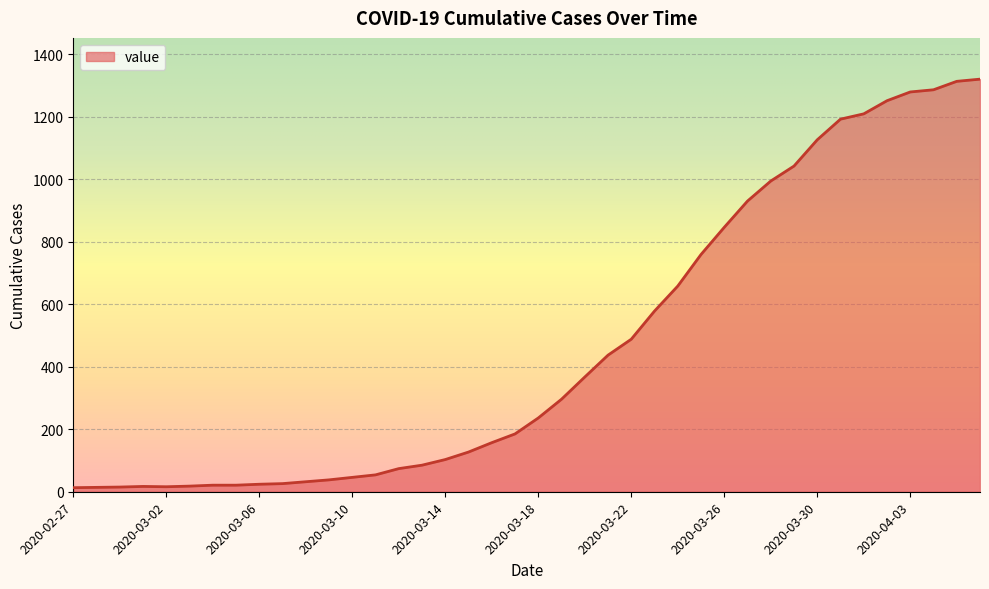

What is the maximum value shown in the chart?

1320